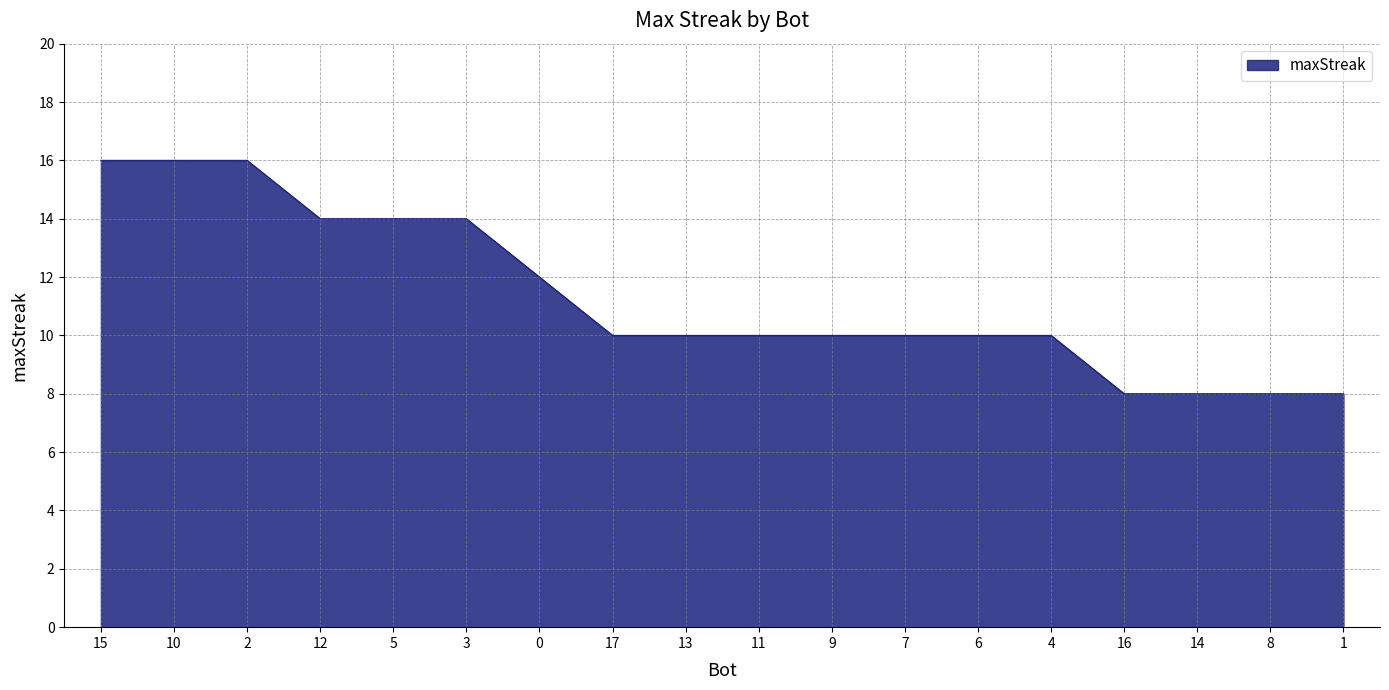

Reading right to left, what are all the values shown in this chart?

1=8	8=8	14=8	16=8	4=10	6=10	7=10	9=10	11=10	13=10	17=10	0=12	3=14	5=14	12=14	2=16	10=16	15=16